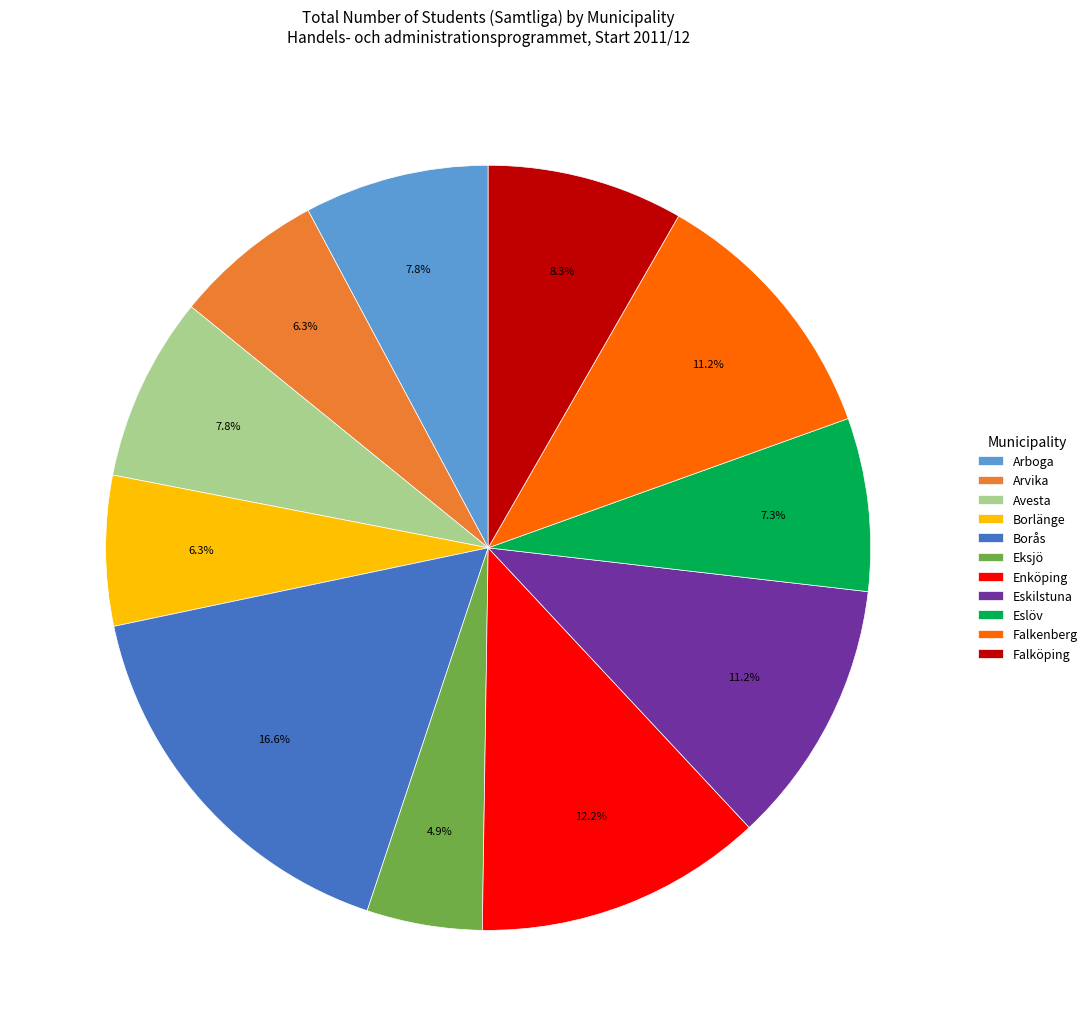

Is there any slice that represents more than half of the pie?

No